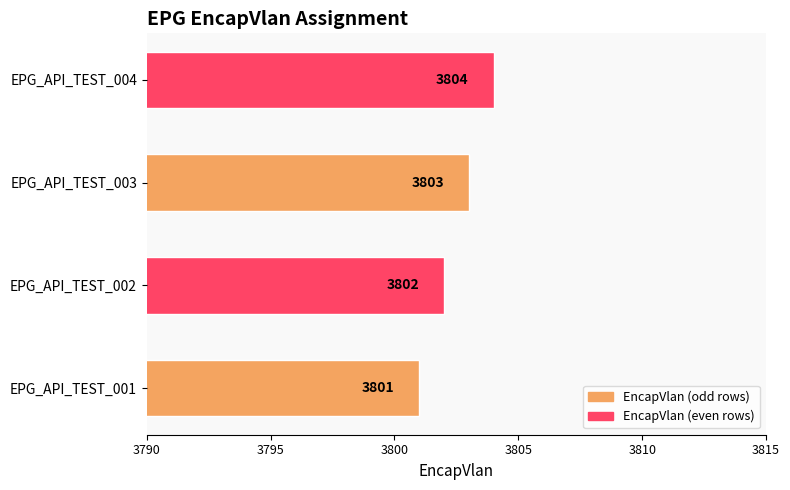

True or false: the data shows 1716 at EPG_API_TEST_001.

False